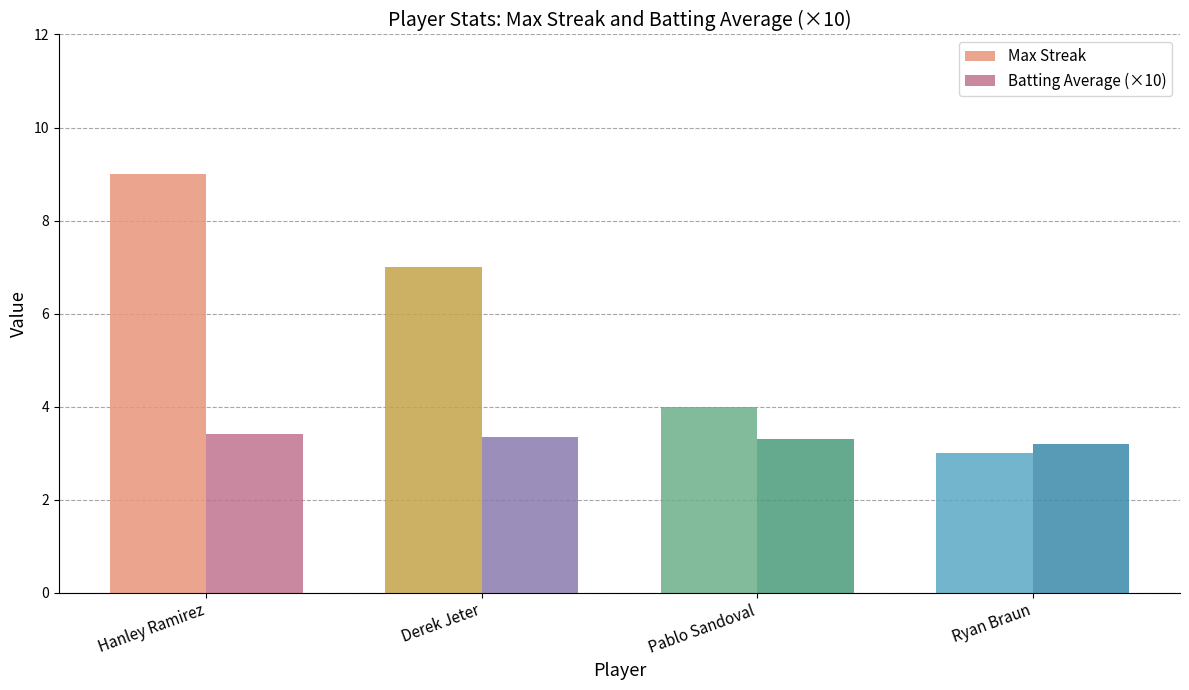

The value of Max Streak at Hanley Ramirez is 14.5. True or false?

False